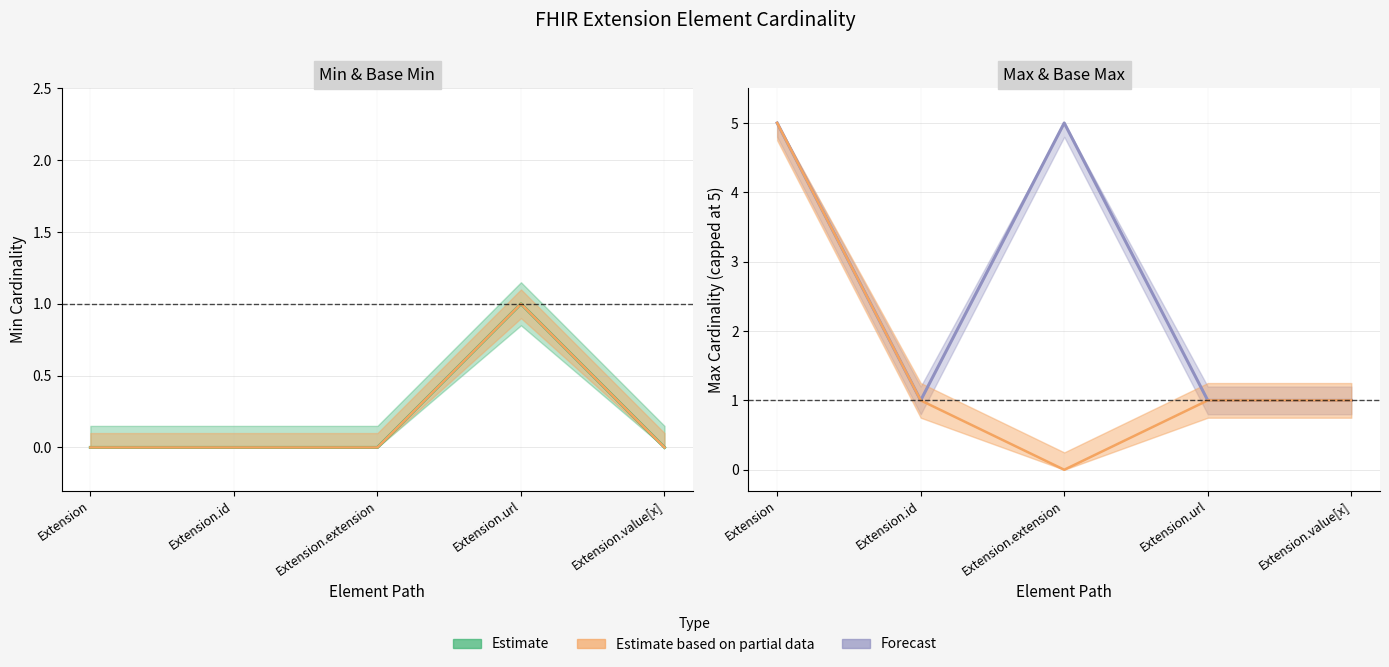

At which category is the sum across all series the highest?

Extension.url